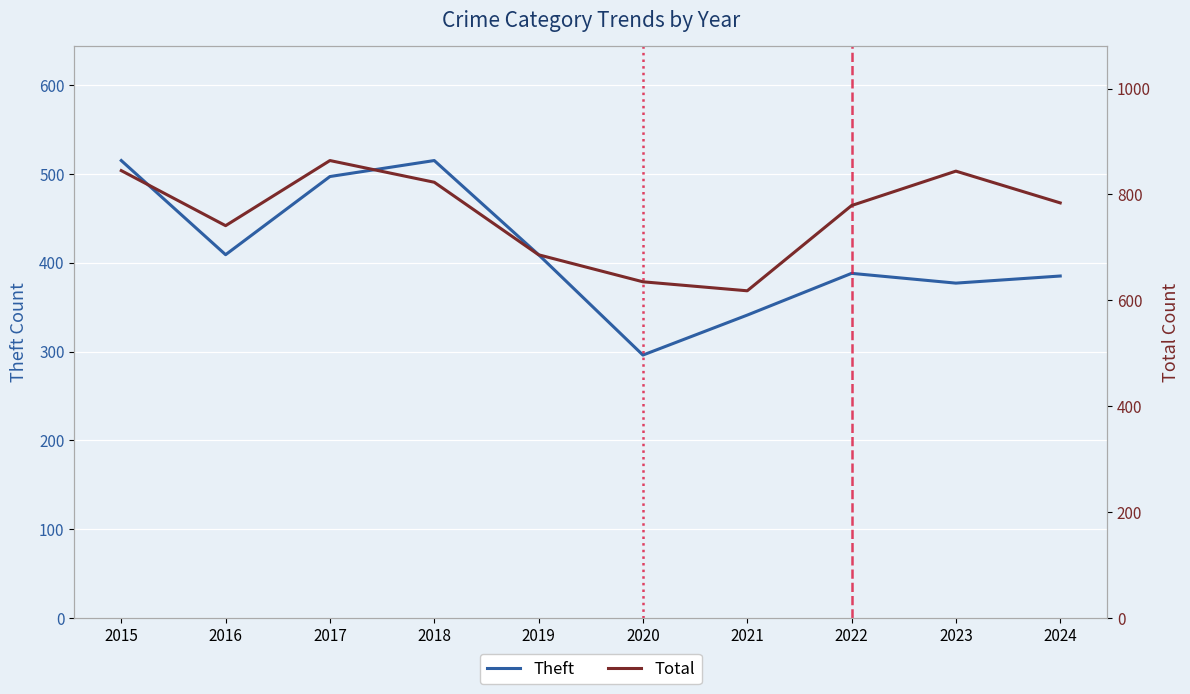

How many values in the Theft series are below 409?

5